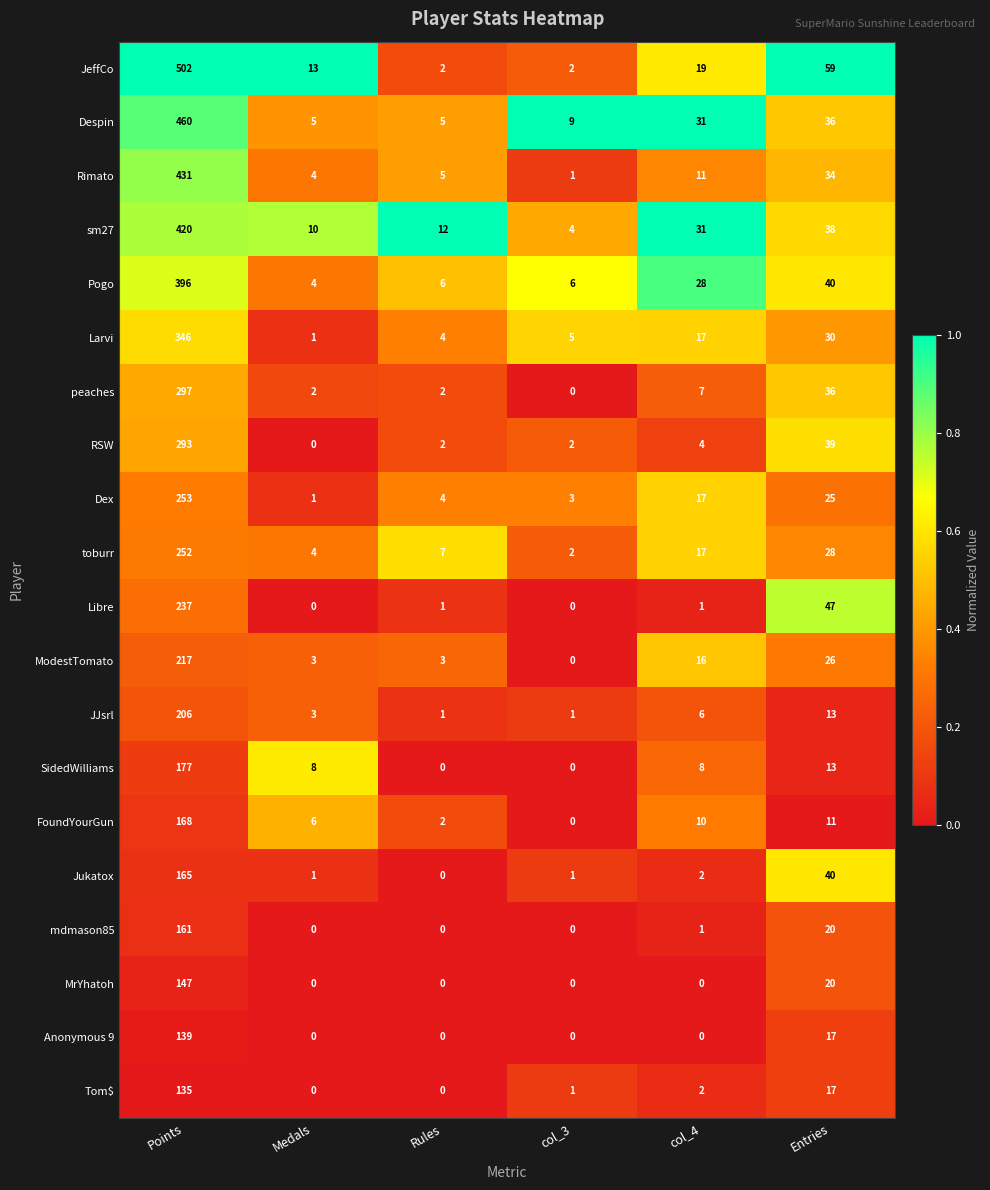

What value does the Larvi series have at col_4?

17